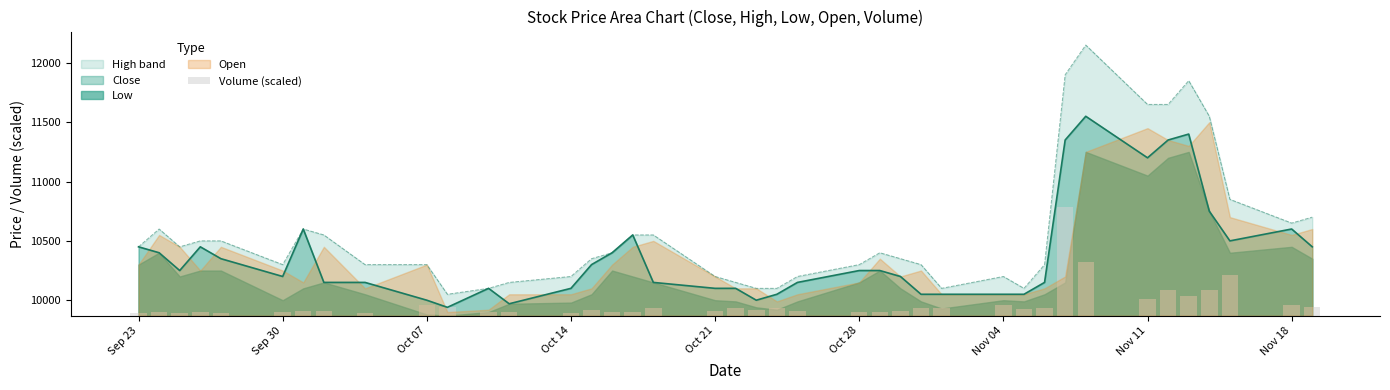

What is the highest value of the Close series?

11550